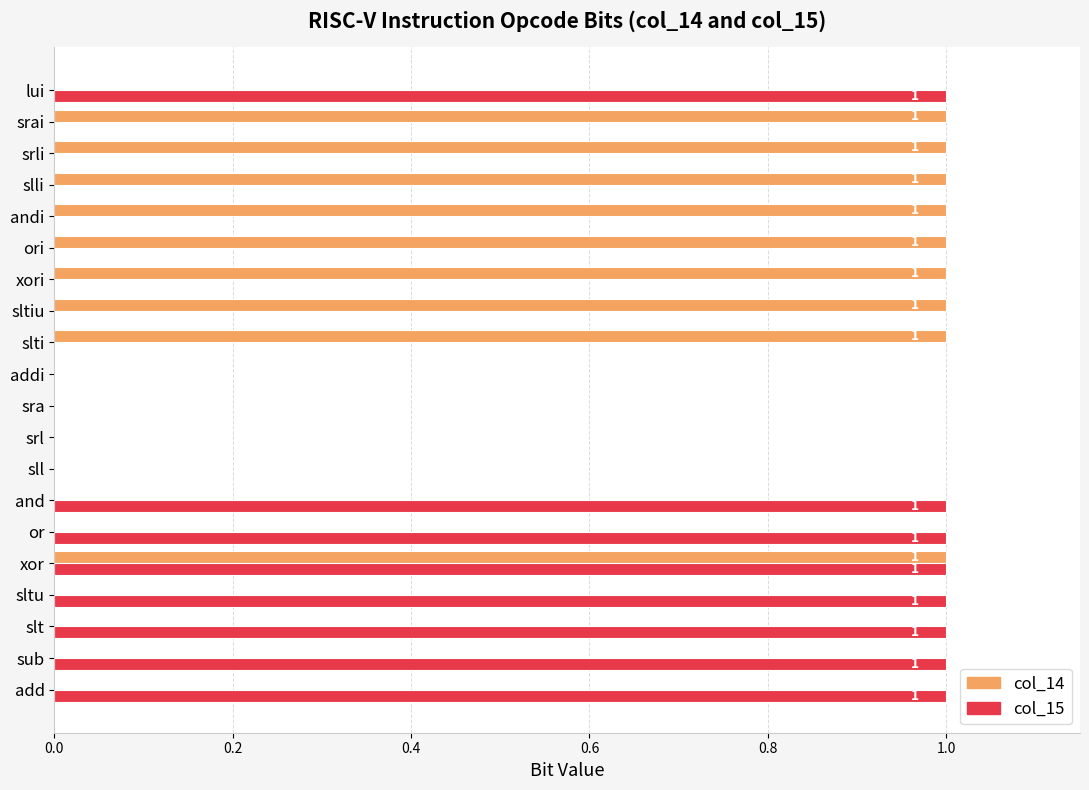

The col_15 series shows 0 at ori. True or false?

True